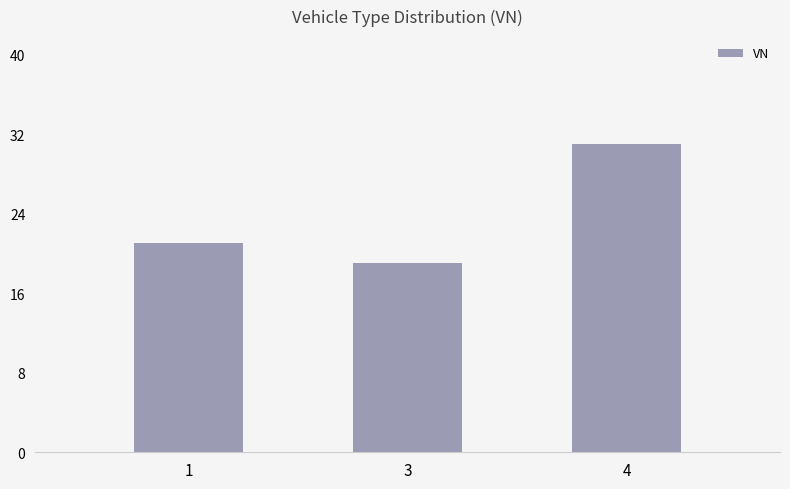

List the labels in order of value, largest first.

4, 1, 3